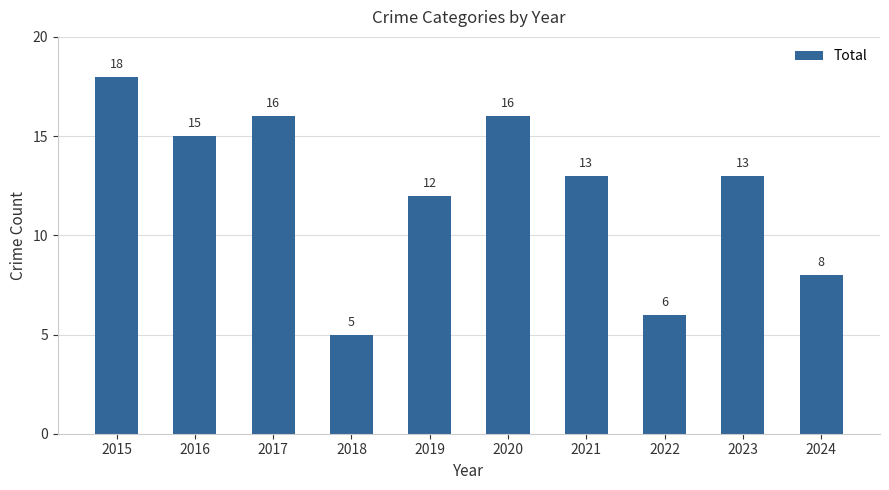

Reading left to right, transcribe all the data shown in this chart.

2015=18	2016=15	2017=16	2018=5	2019=12	2020=16	2021=13	2022=6	2023=13	2024=8